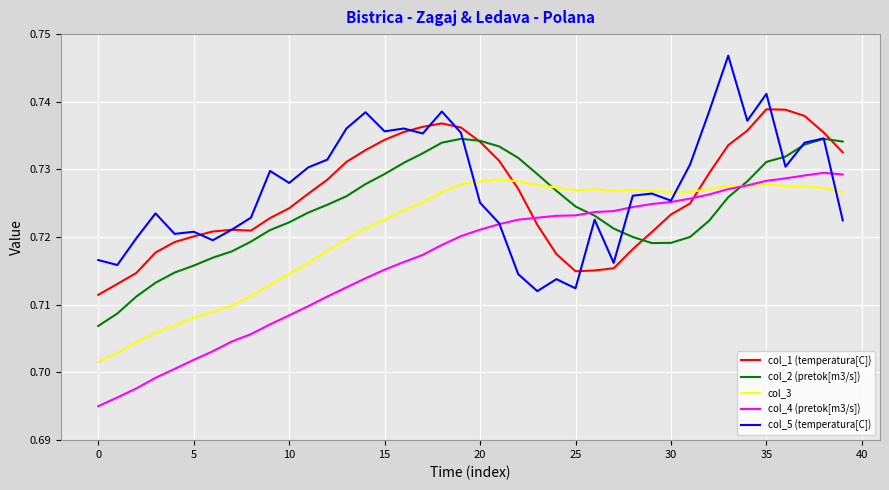

After their last crossing, which series has the higher values: col_3 or col_1 (temperatura[C])?

col_1 (temperatura[C])